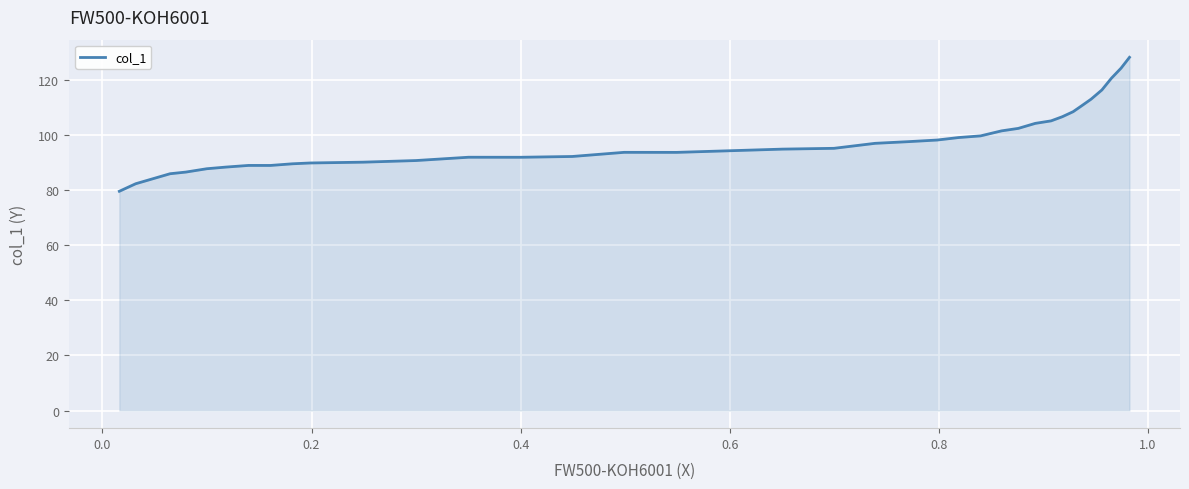

How many distinct data groups are displayed?

1